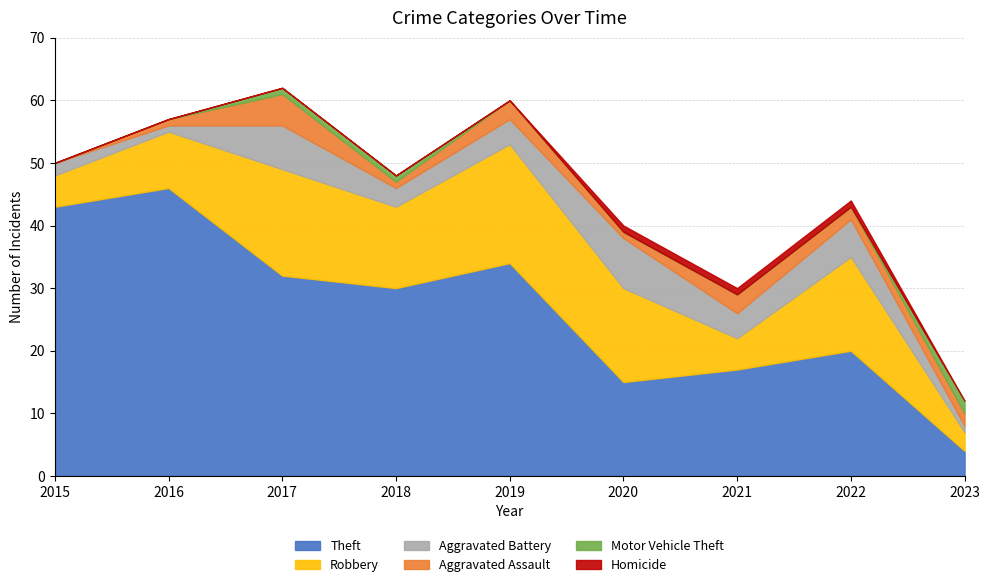

In Theft, how many points are lower than both neighbors (excluding endpoints)?

2